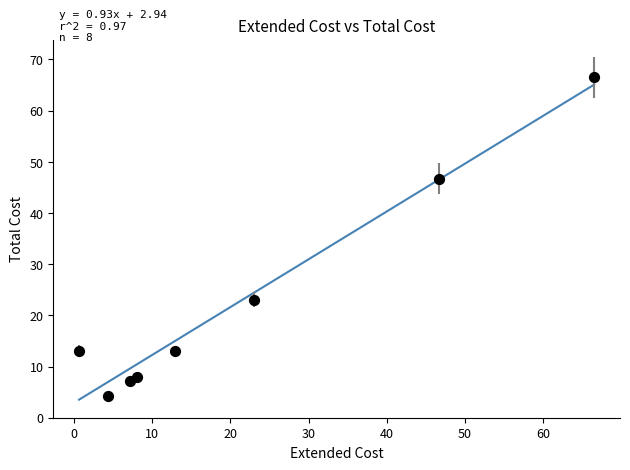

What is the range of Y values (max minus min)?

62.2